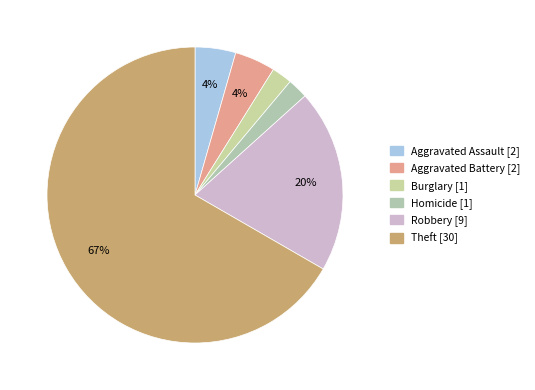

How many segments does this pie chart have?

6